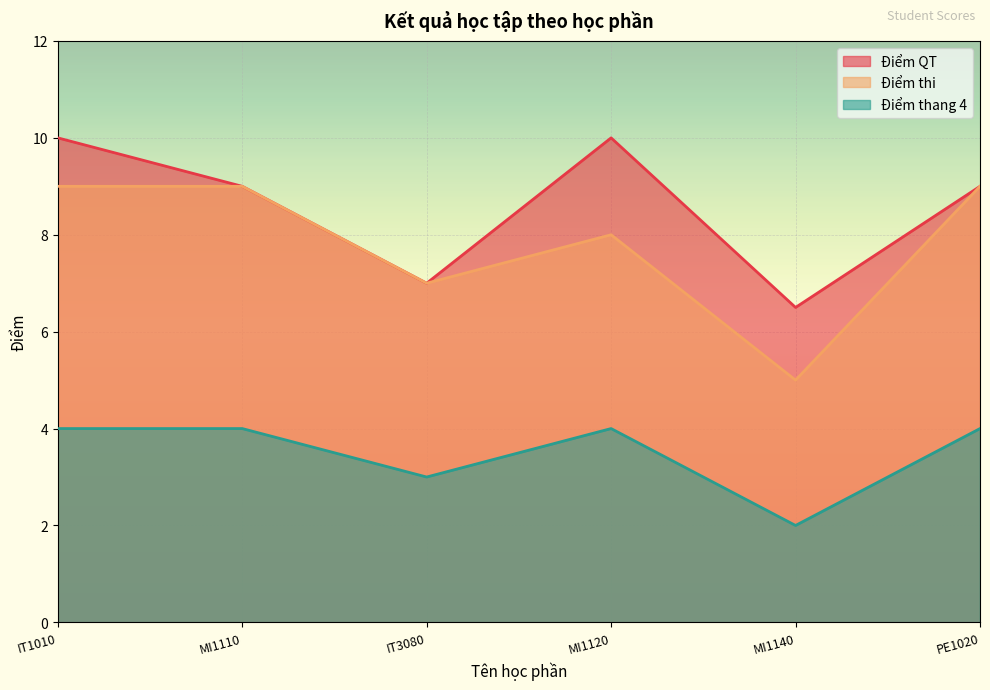

Is it true that Điểm thi equals 9.0 at MI1110?

True